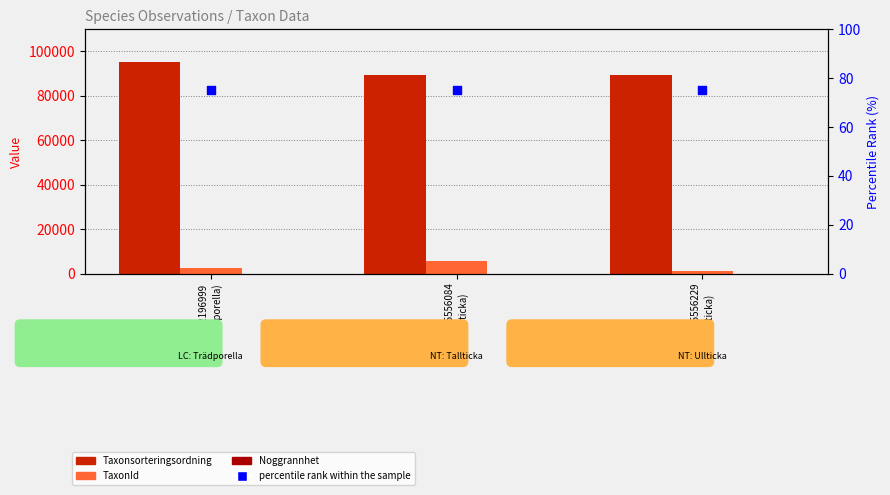

What are all the series names shown in the legend?

Taxonsorteringsordning, TaxonId, Noggrannhet, percentile rank within the sample